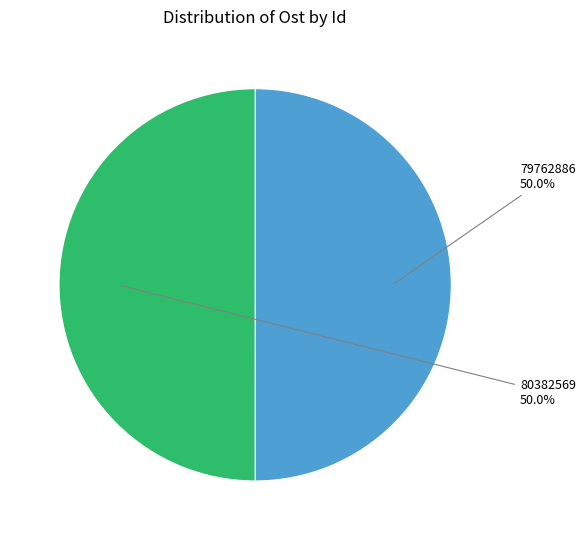

True or false: 79762886 accounts for 39% of the total.

False